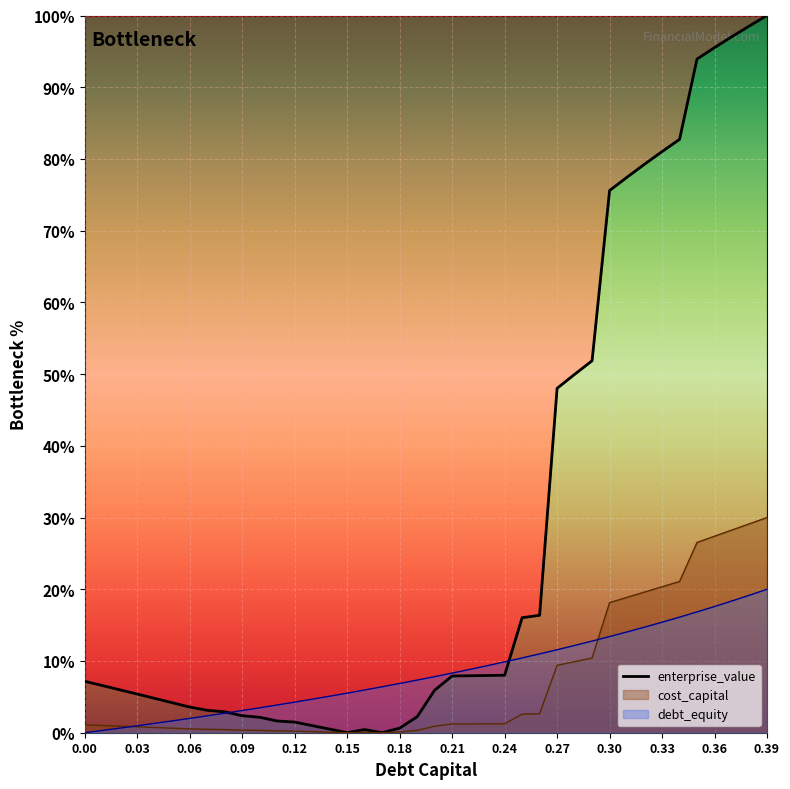

The cost_capital series shows 0.0 at 0.25. True or false?

False